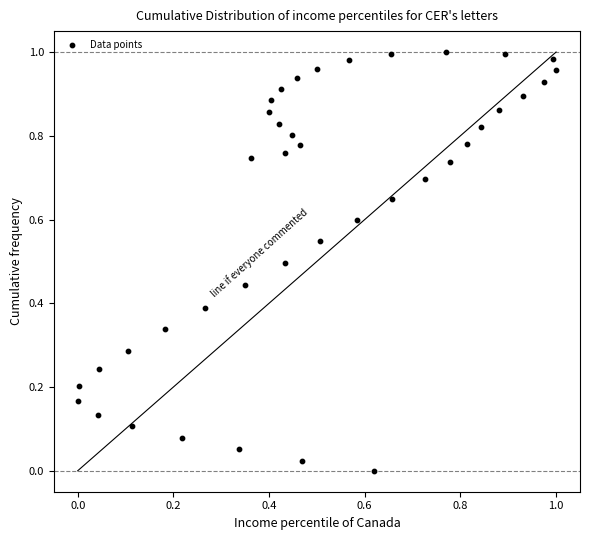

How many points are shown in the scatter plot?

40